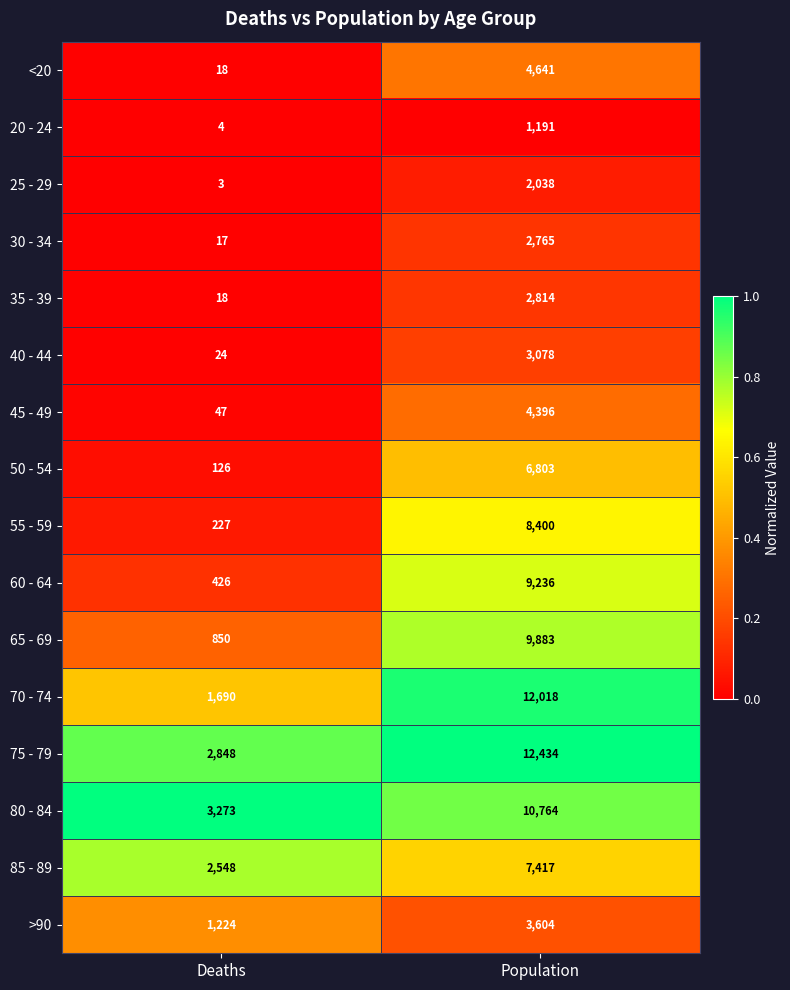

What is the total value across all series at Population?

101482